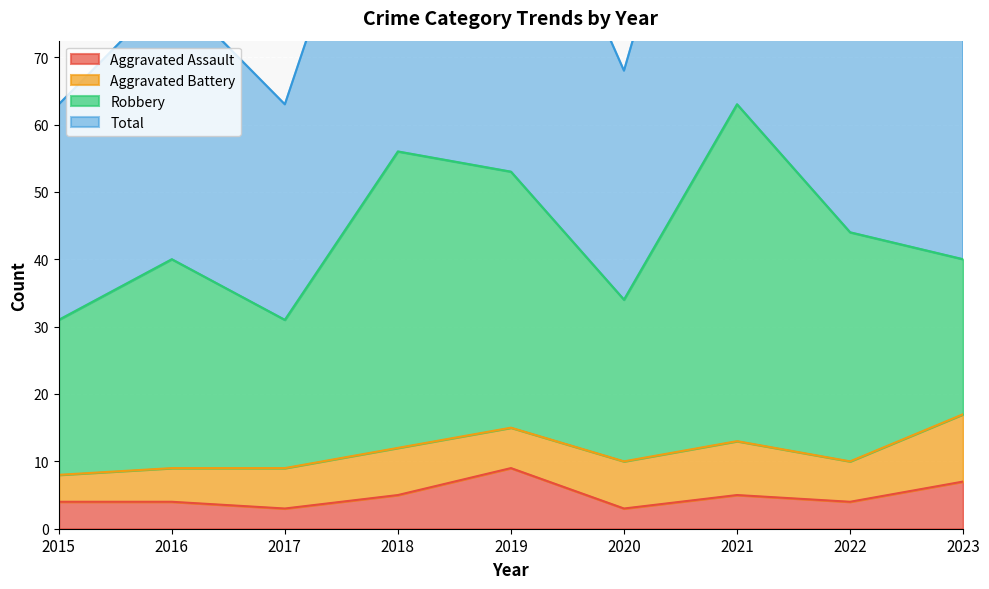

True or false: Total and Aggravated Assault cross at least once.

False